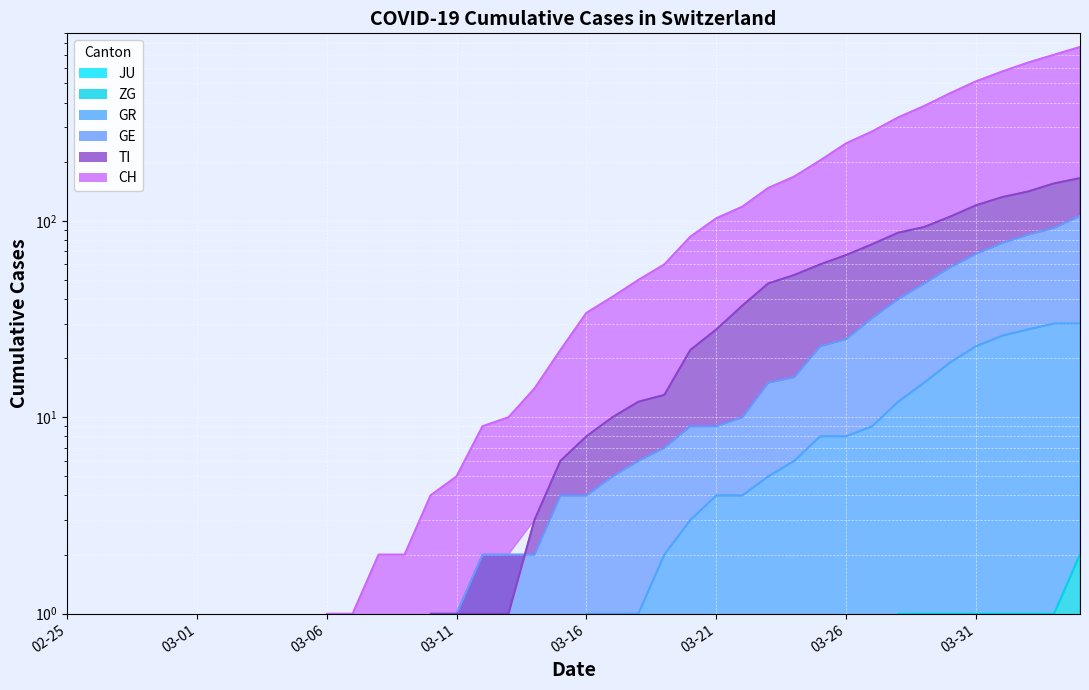

What is the label of the 15th point from the left?

2020-03-10